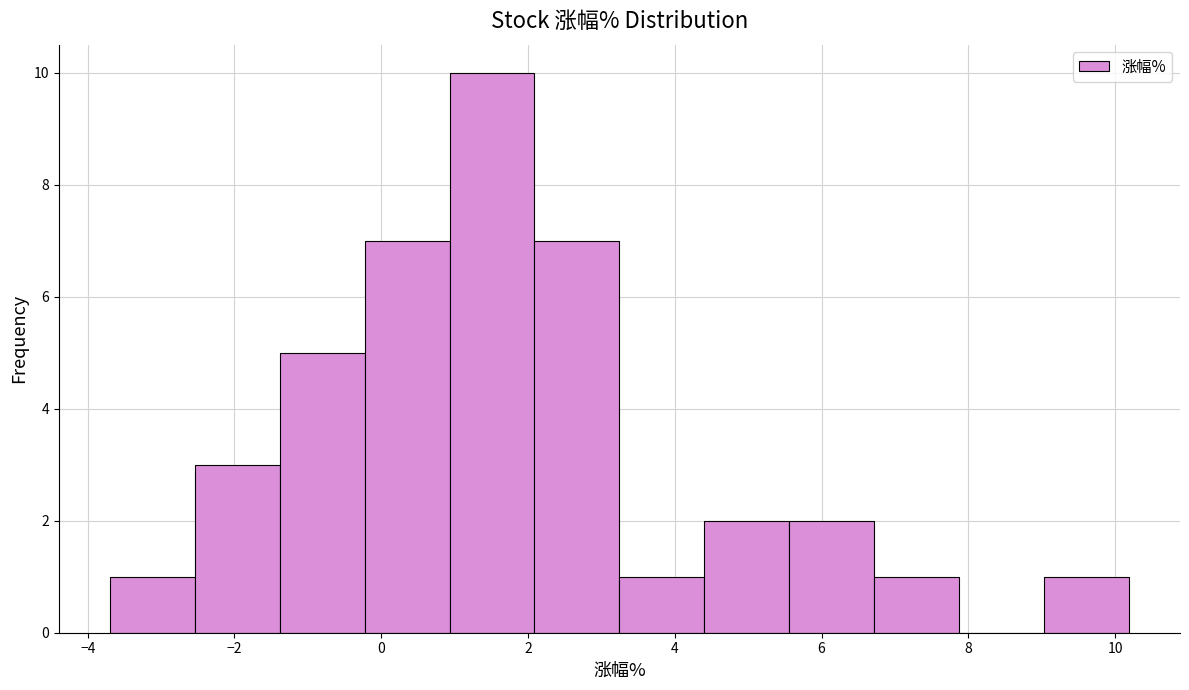

Reading left to right, transcribe this chart: for each bar, give the range it covers on the x-axis and its height. Neither the bar edges nor the heights are printed on the chart, so give them approximately, as read against the axes.

-3.6 to -2.6: 1
-2.6 to -1.4: 3
-1.4 to -0.2: 5
-0.2 to 1.0: 7
1.0 to 2.0: 10
2.0 to 3.2: 7
3.2 to 4.4: 1
4.4 to 5.6: 2
5.6 to 6.8: 2
6.8 to 7.8: 1
7.8 to 9.0: 0
9.0 to 10.2: 1